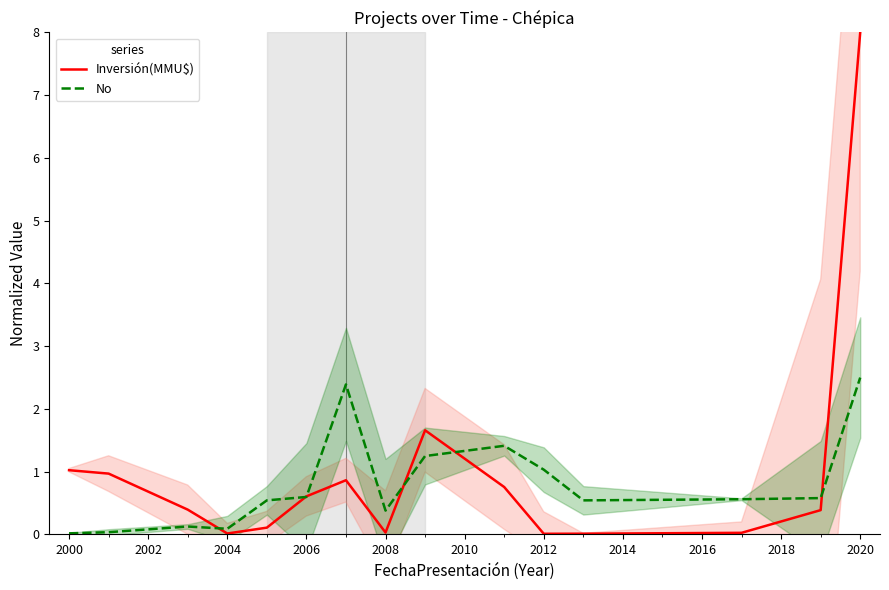

Count the number of data series in this chart.

2